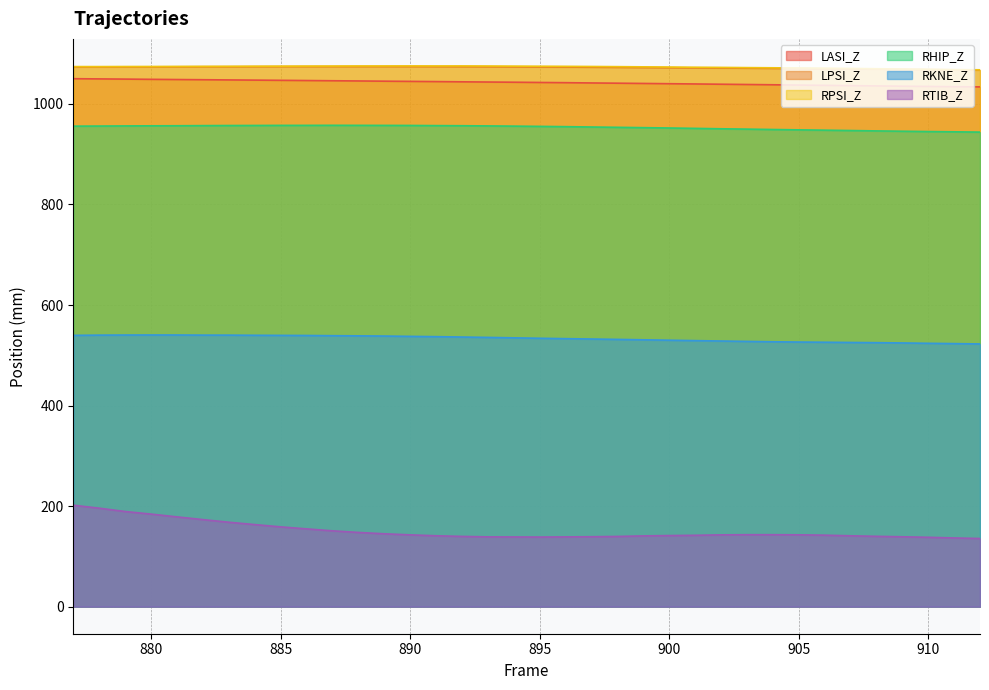

True or false: RKNE_Z and LASI_Z intersect in this chart.

False